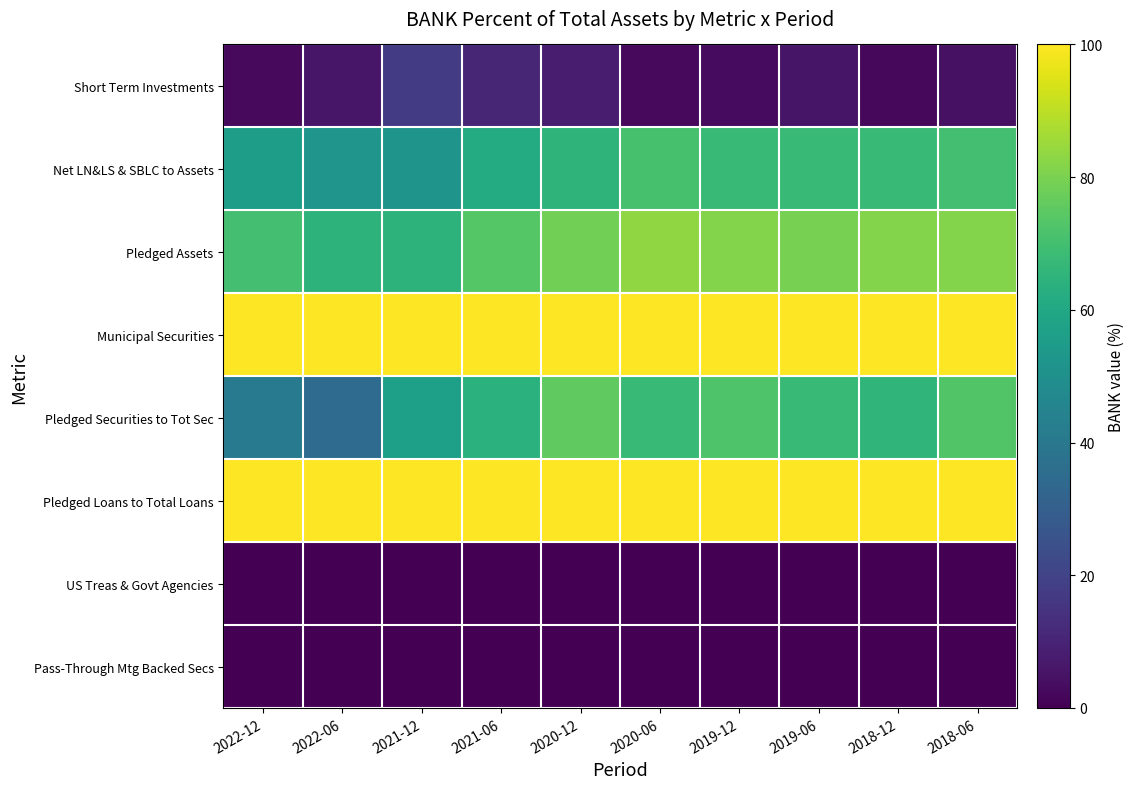

What is the difference between the highest and lowest values at 2022-12?

100.0